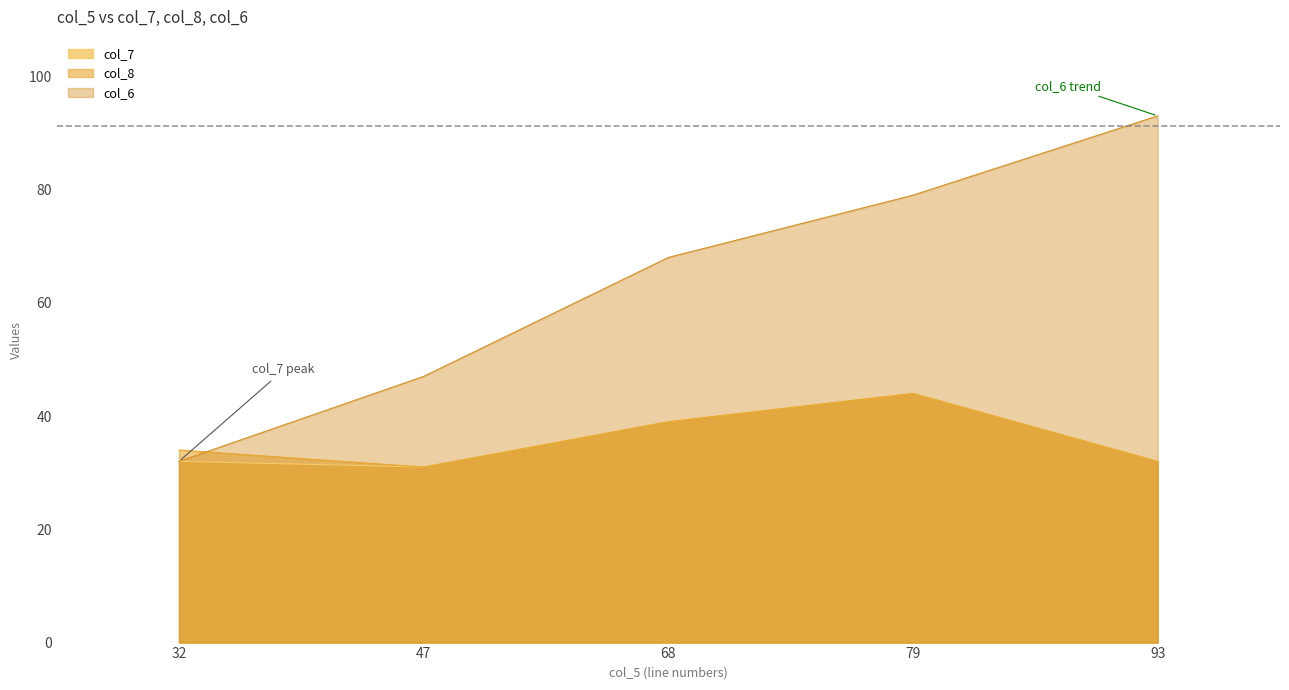

Where is col_7 nearest to the value 37?

68